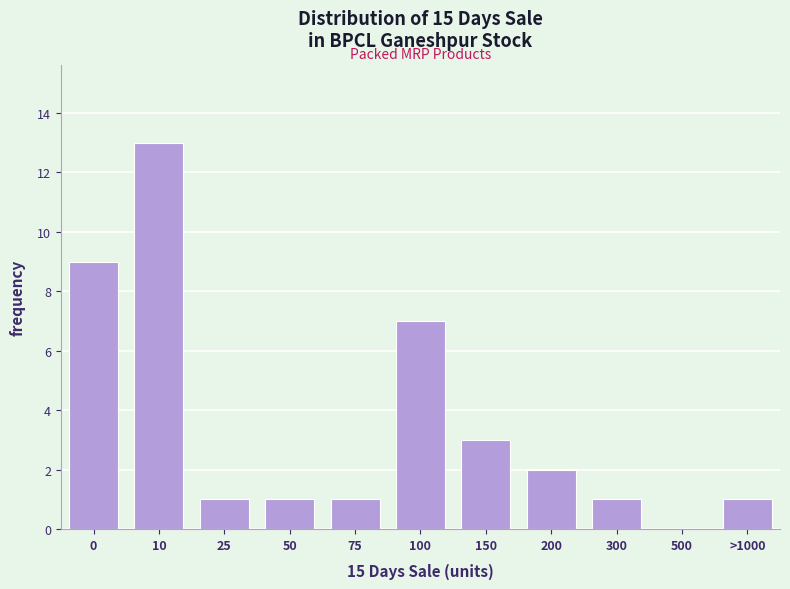

Reading left to right, extract all data points from this chart.

0=9	10=13	25=1	50=1	75=1	100=7	150=3	200=2	300=1	500=0	>1000=1